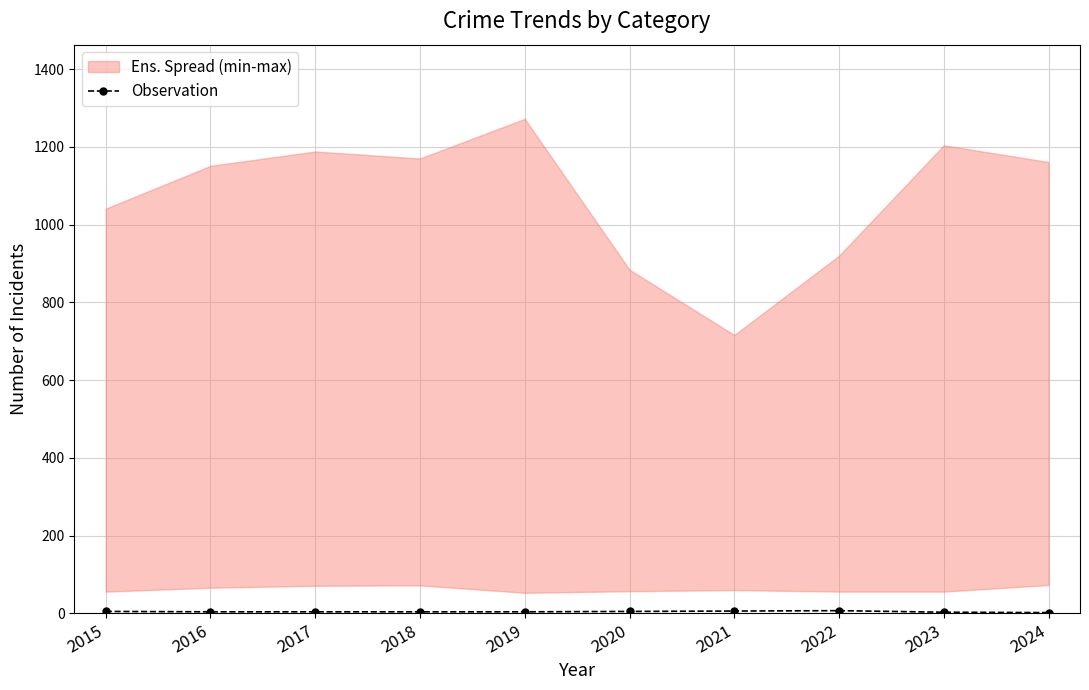

What is the change in value from 2021 to 2023?

-3